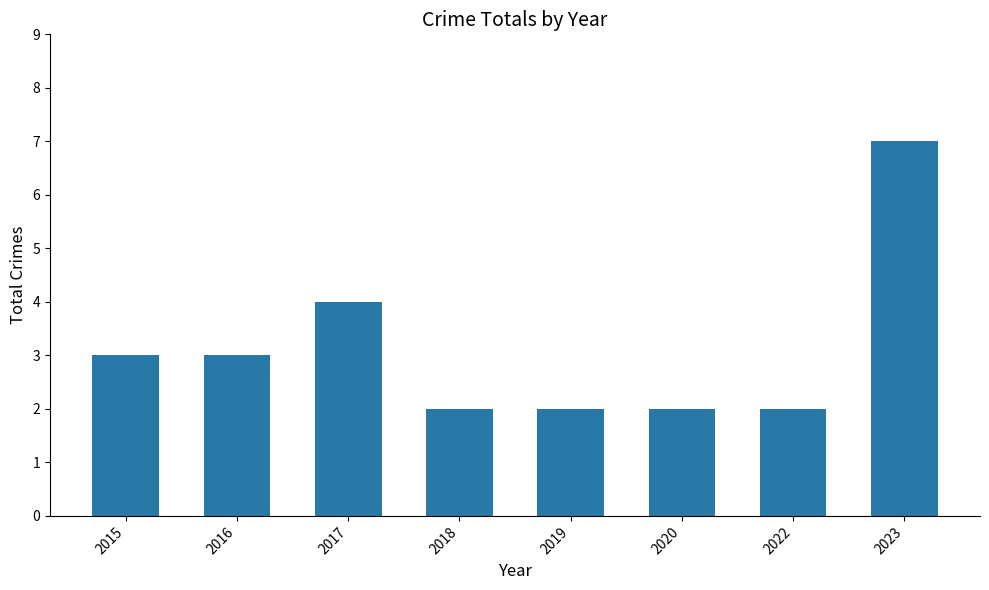

Read the value at 2017.

4